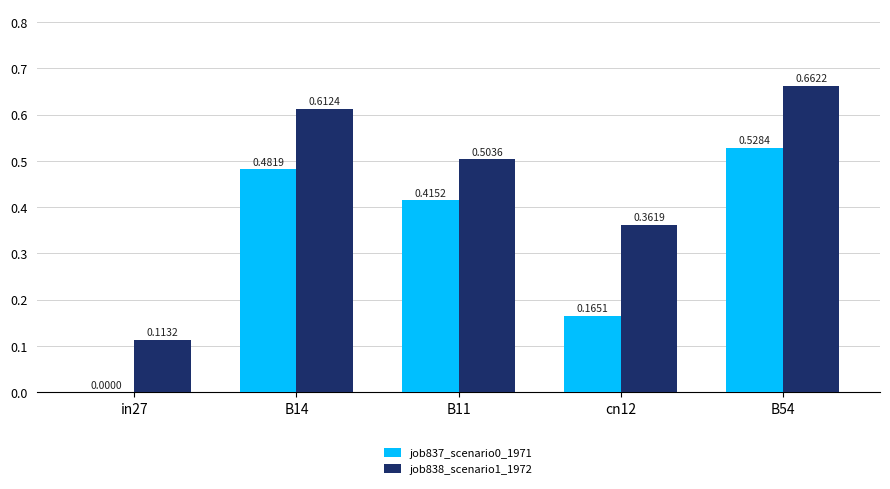

Which category has the highest value in the job837_scenario0_1971 series?

B54